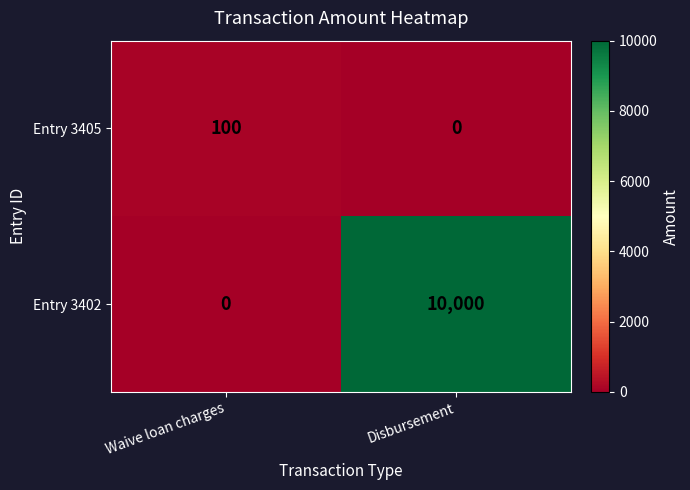

What is the difference between the maximum and minimum values in the Entry 3402 series?

10000